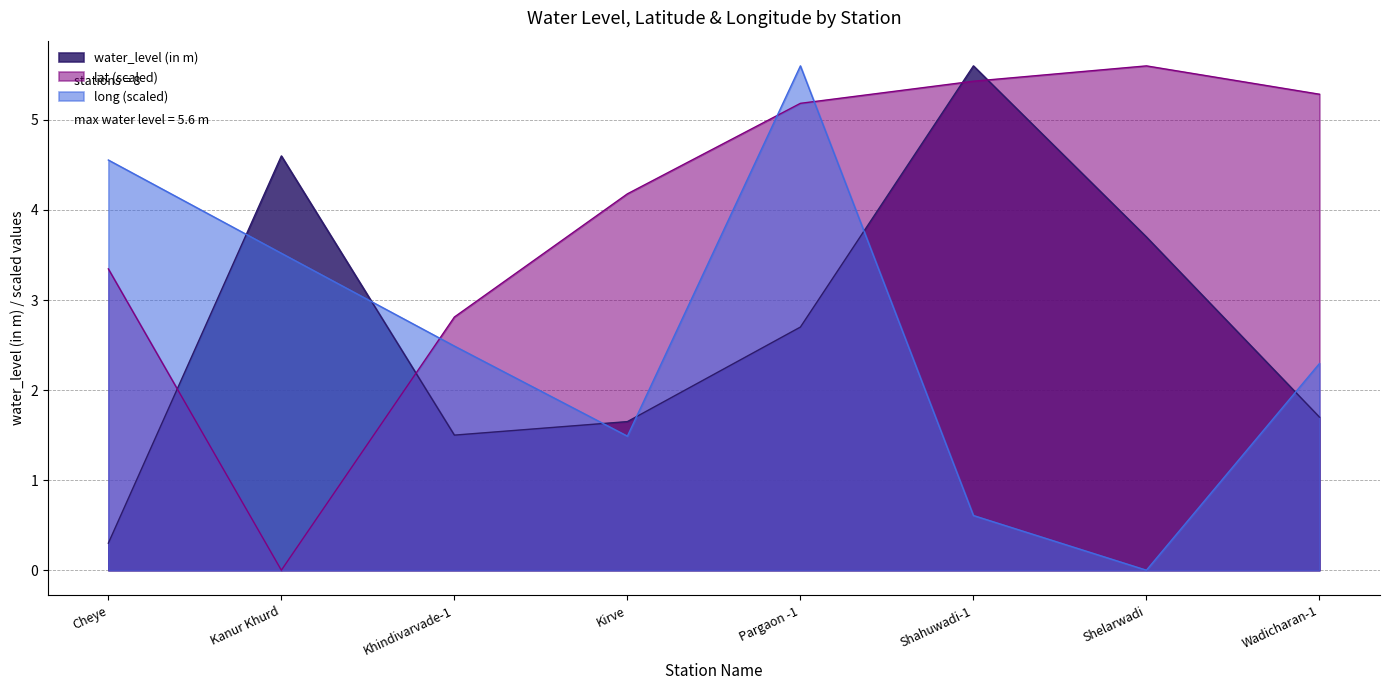

The value of water_level (in m) at Kanur Khurd is 4.6. True or false?

True